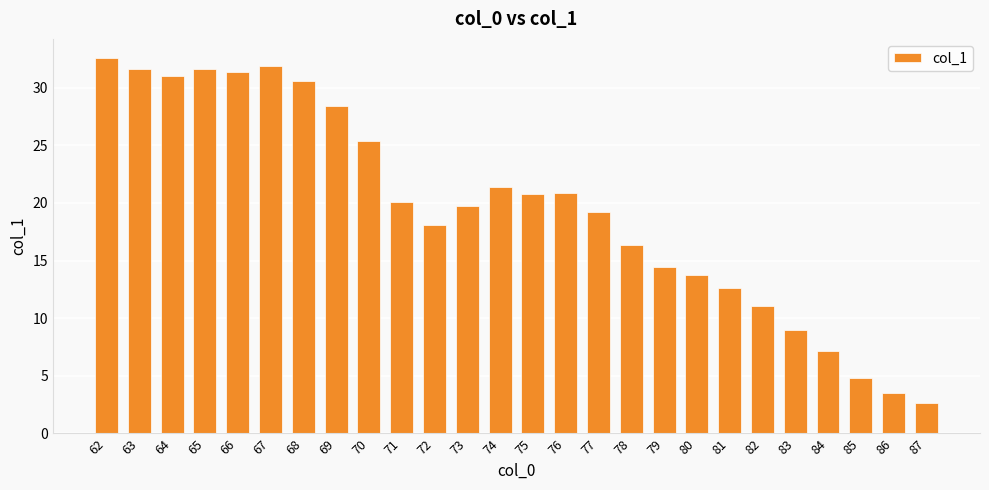

The value at 80 is 13.7. True or false?

True